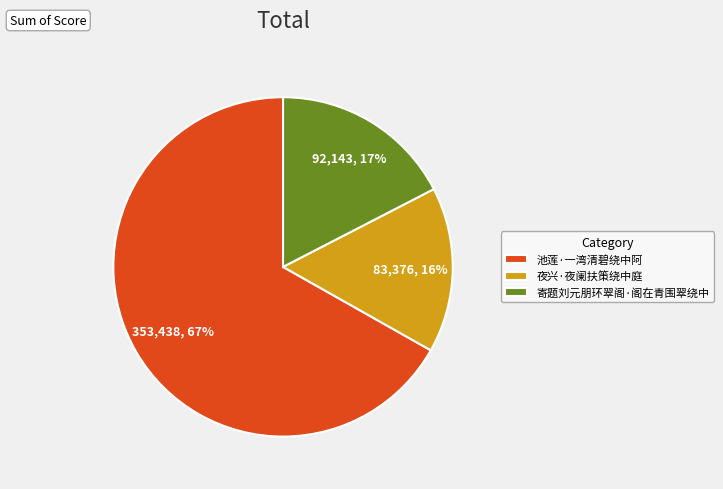

Count the number of slices in the pie.

3